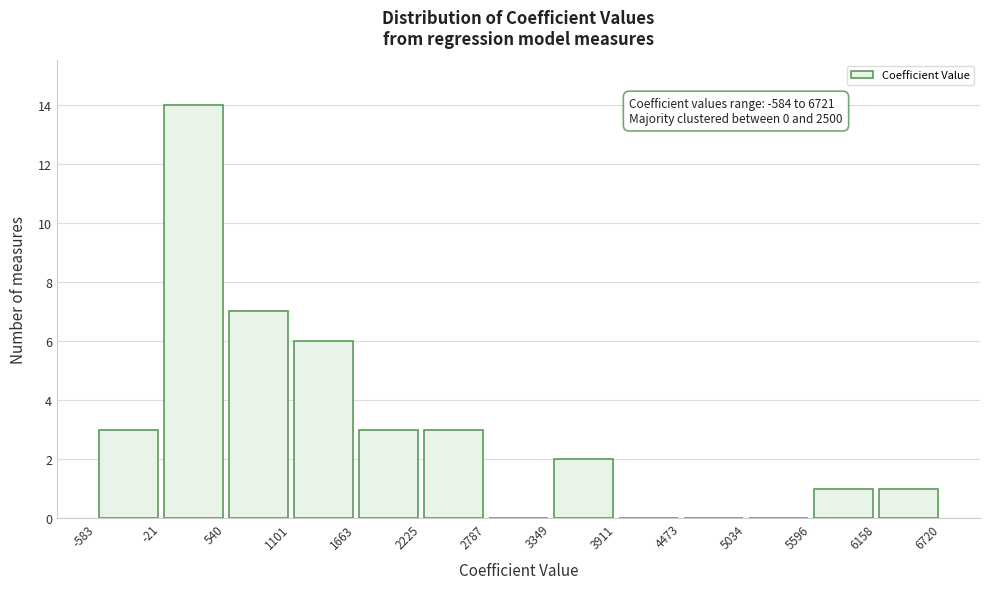

Over which range of the x-axis is the bar tallest?

-21 to 540